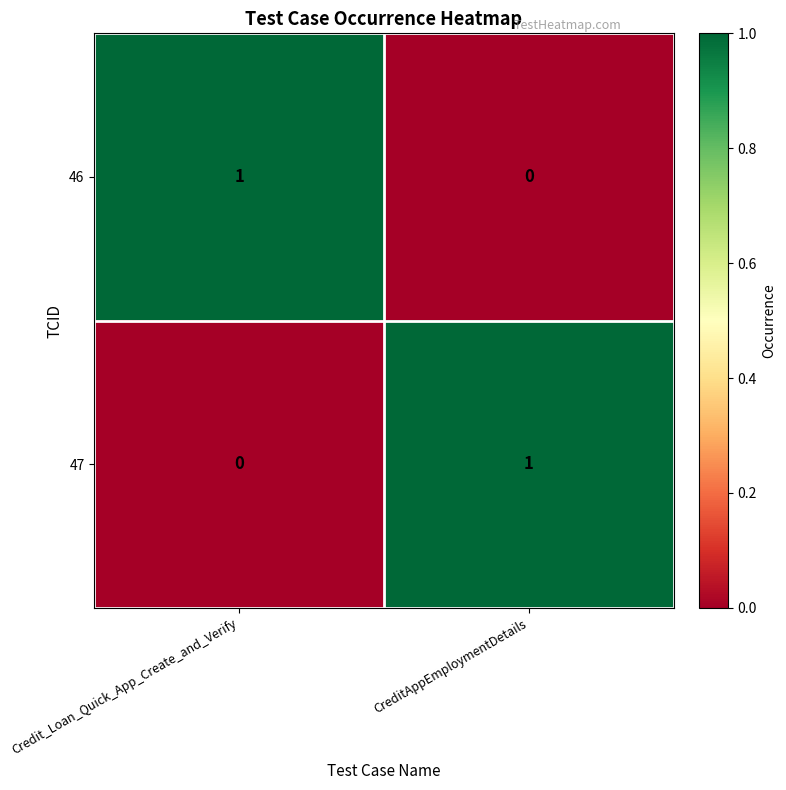

The value of 47 at Credit_Loan_Quick_App_Create_and_Verify is 0. True or false?

True